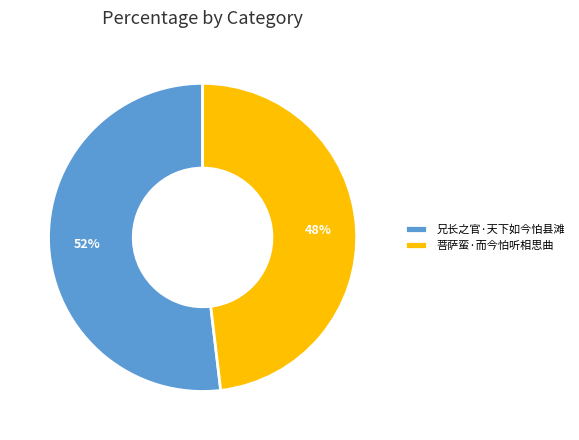

What is the largest slice in the pie chart?

兄长之官·天下如今怕县滩